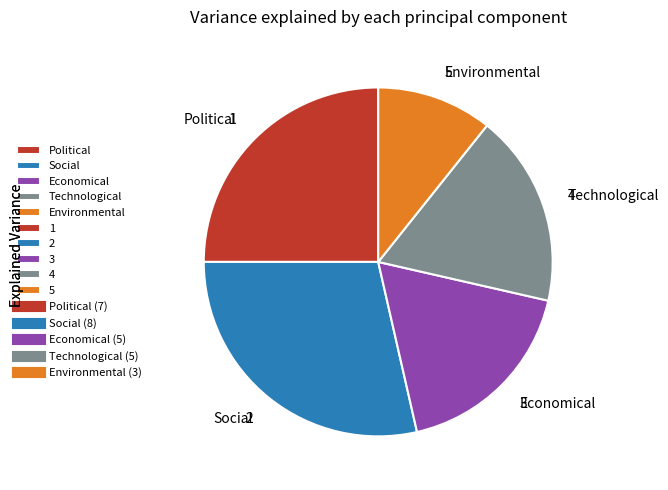

Is there a majority slice in this chart?

No